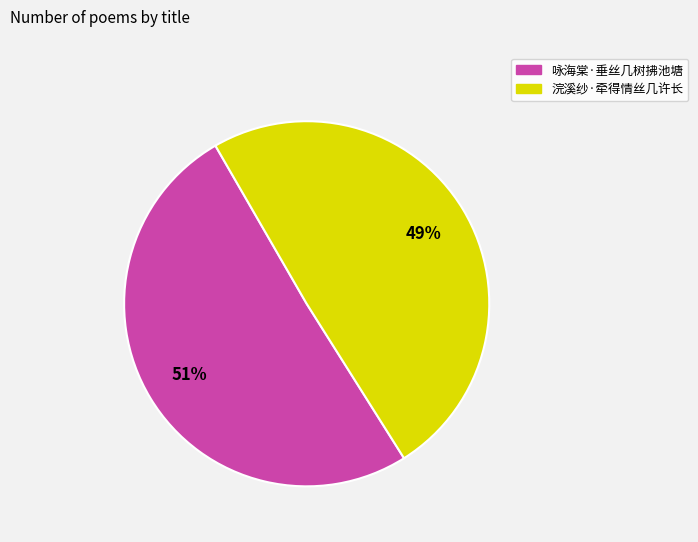

To the nearest percent, what is the average slice percentage?

50%